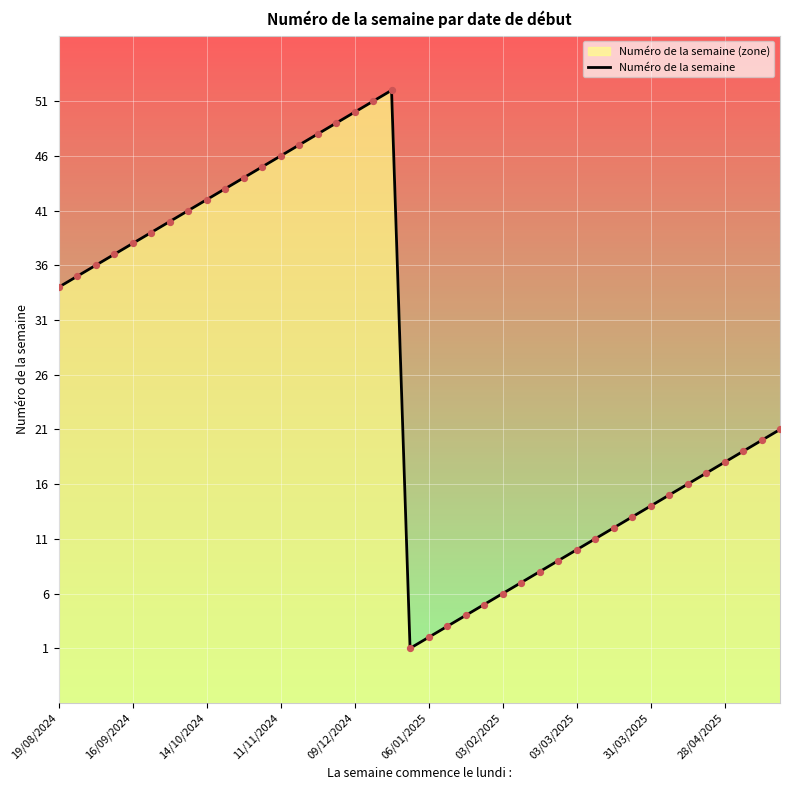

Which has a higher value, 20 or 03/03/2025?

03/03/2025